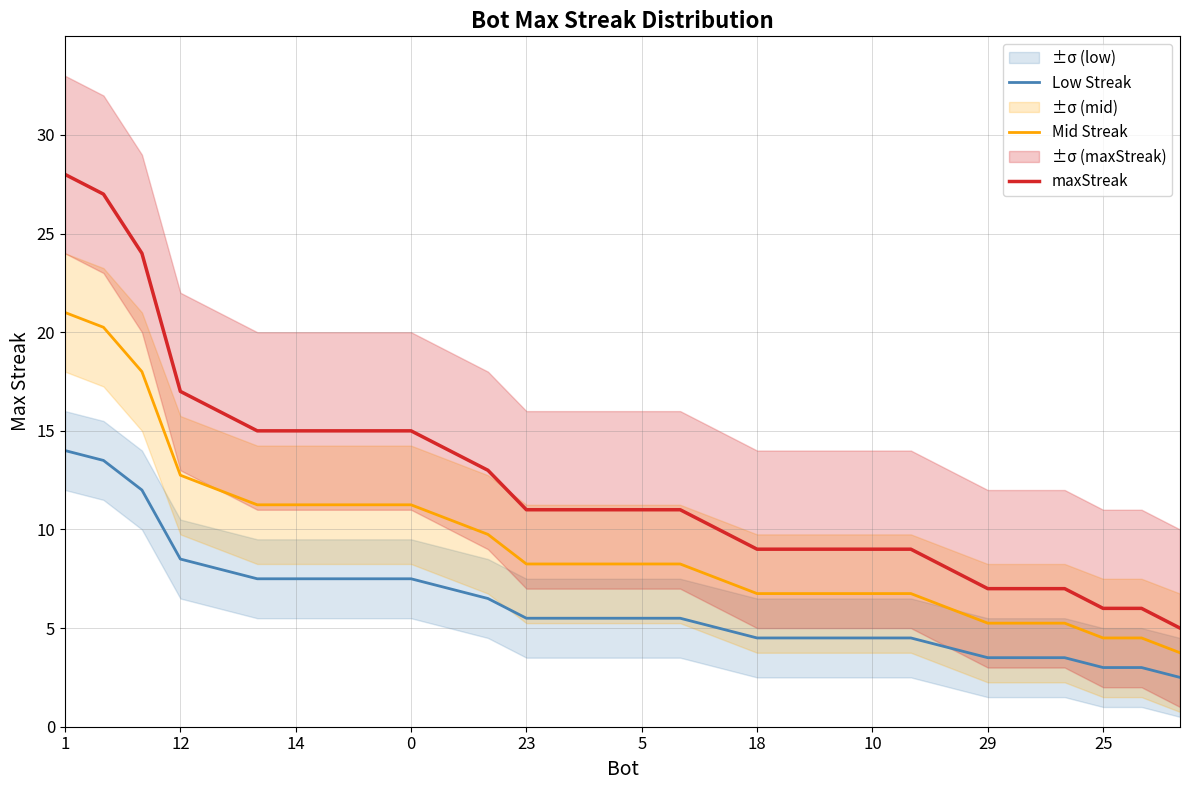

Is it true that Low Streak equals 4.7 at 29?

False